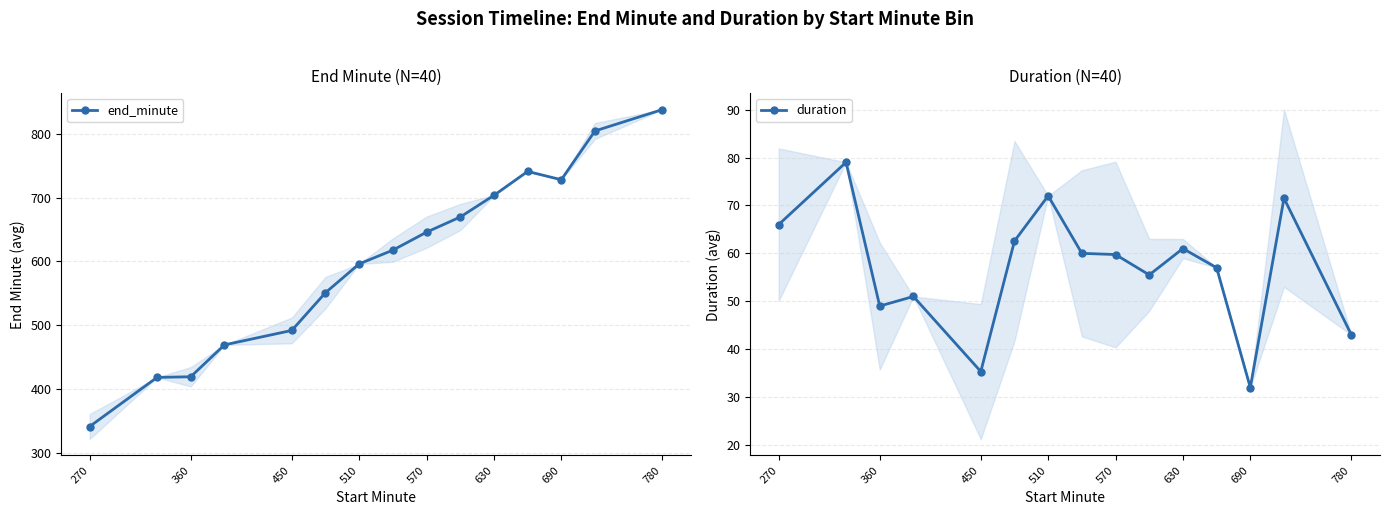

What is the highest value of the duration series?

79.0